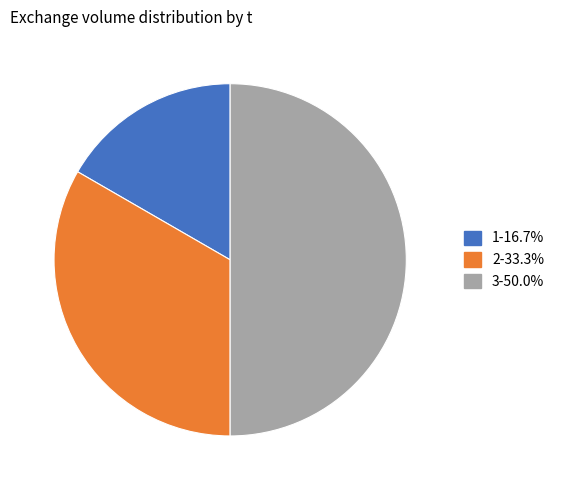

Is 1-16.7% the majority of the pie?

No